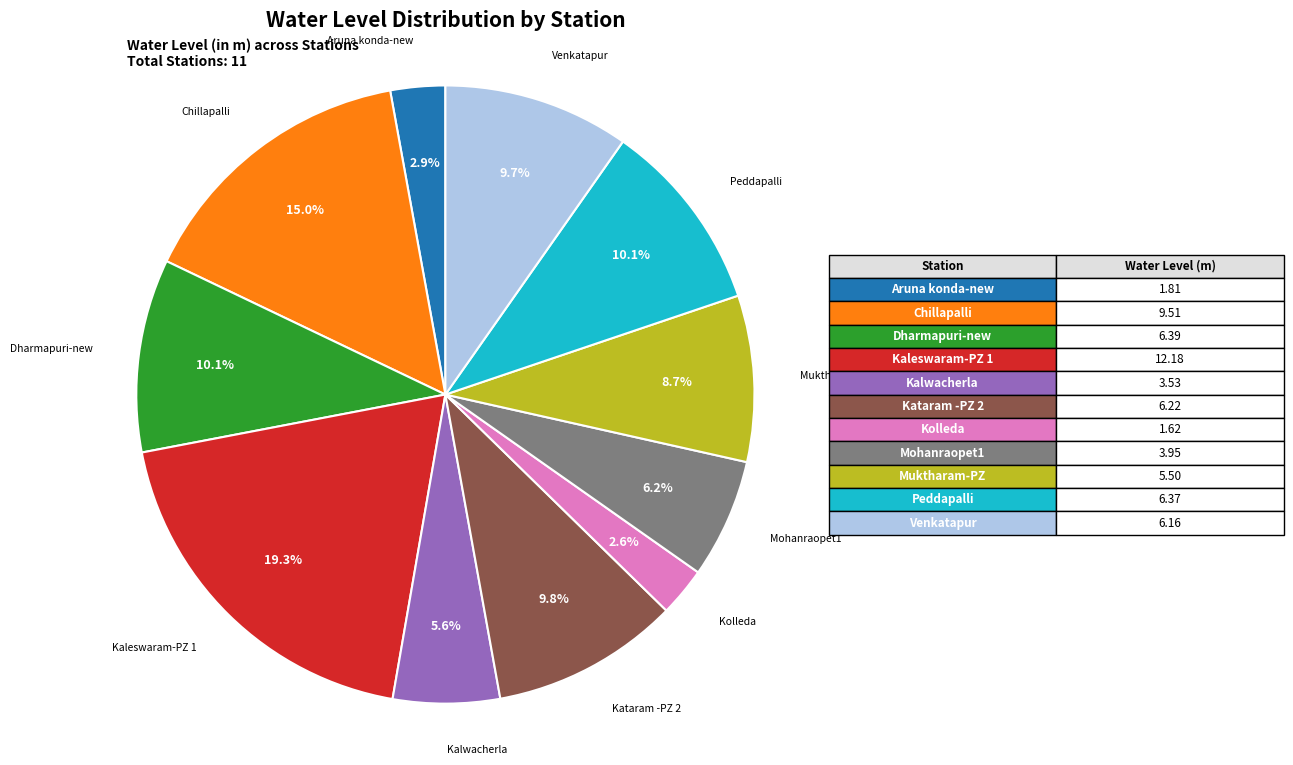

Is there any slice that represents more than half of the pie?

No